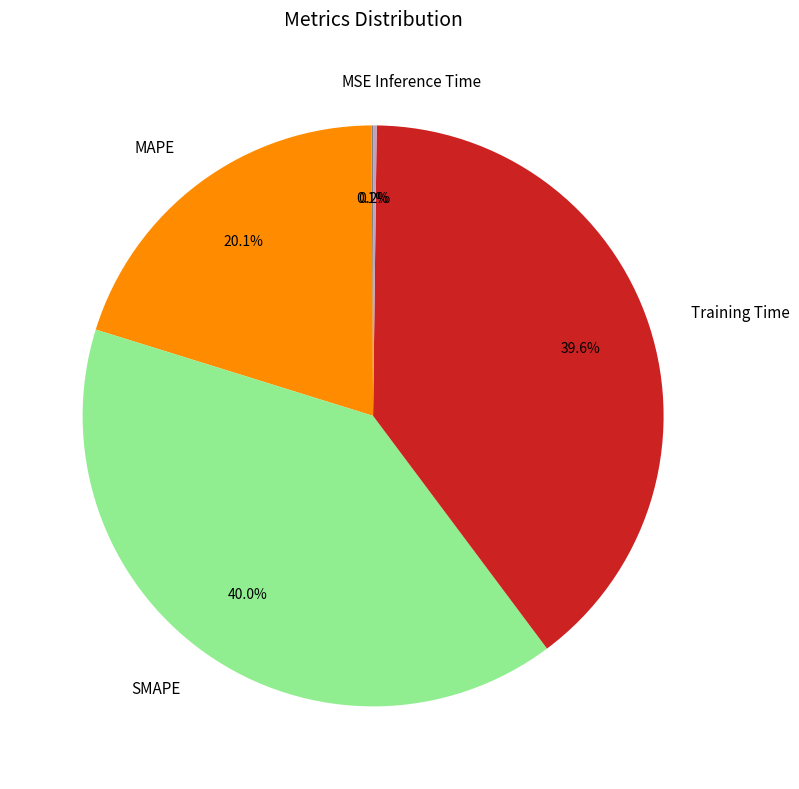

Do SMAPE and Training Time together represent more than half of the pie?

Yes